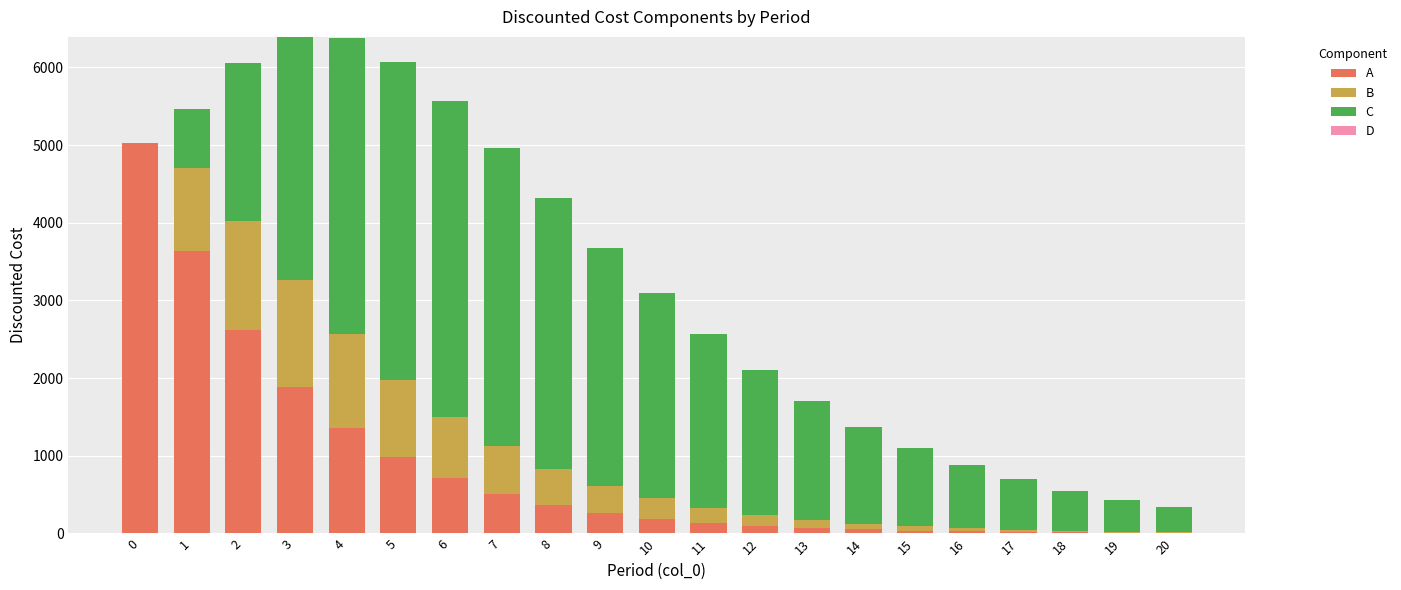

What is the sum of the A values at 3 and 1?

5522.1